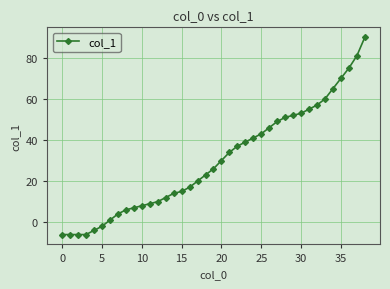

What is the maximum value shown in the chart?

90